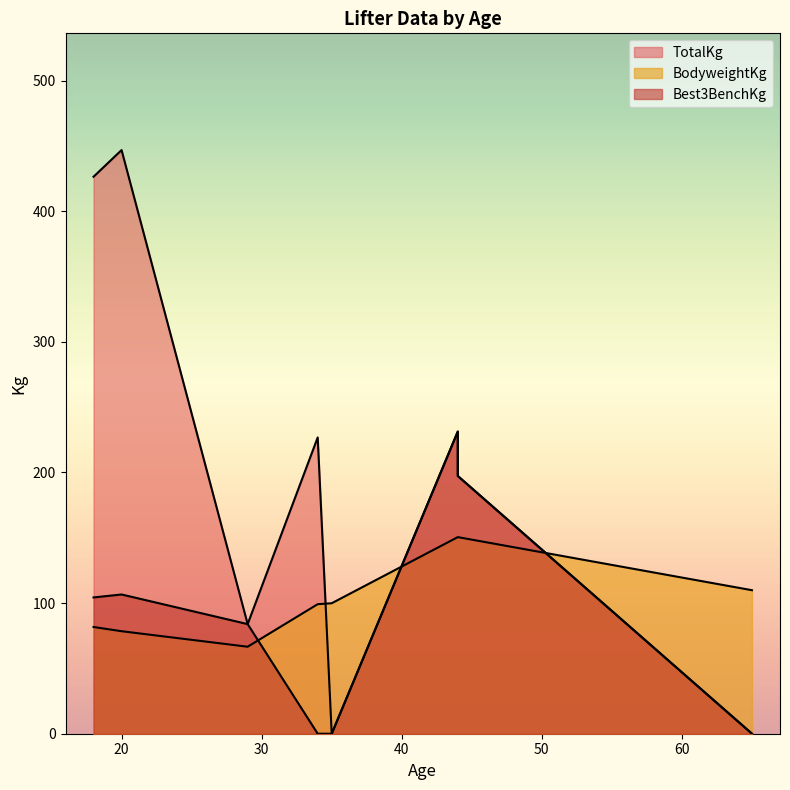

Is it true that BodyweightKg equals 99.9 at 35?

True